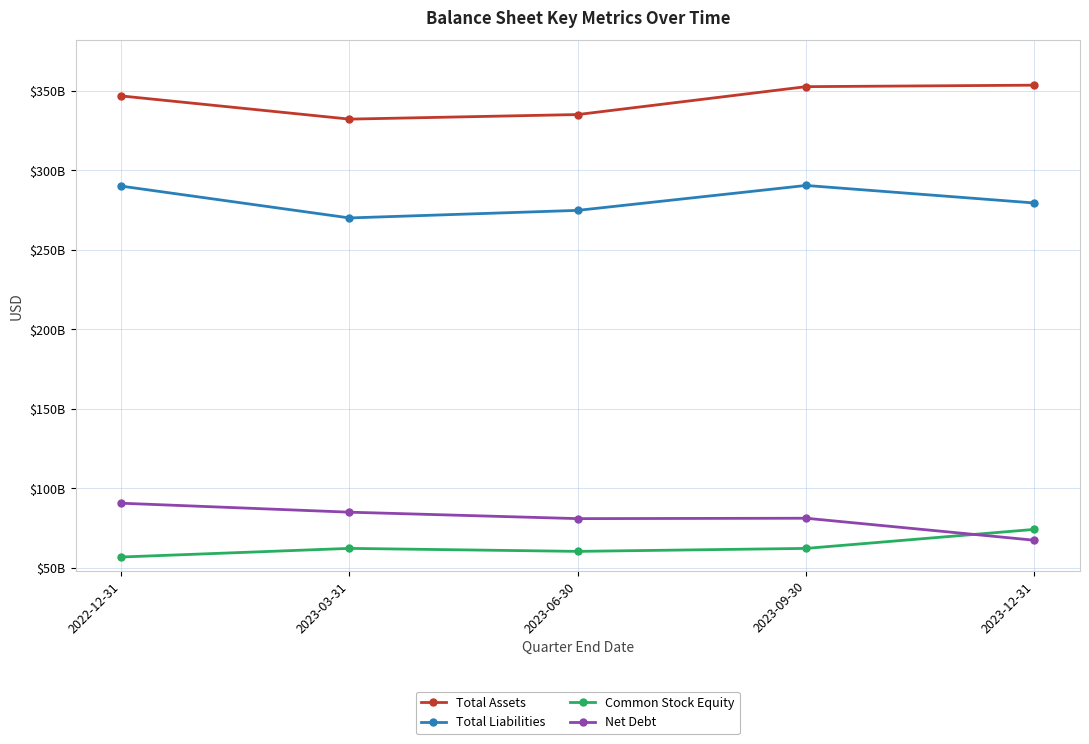

The value of Total Assets at 2023-03-31 is 332160000000. True or false?

True